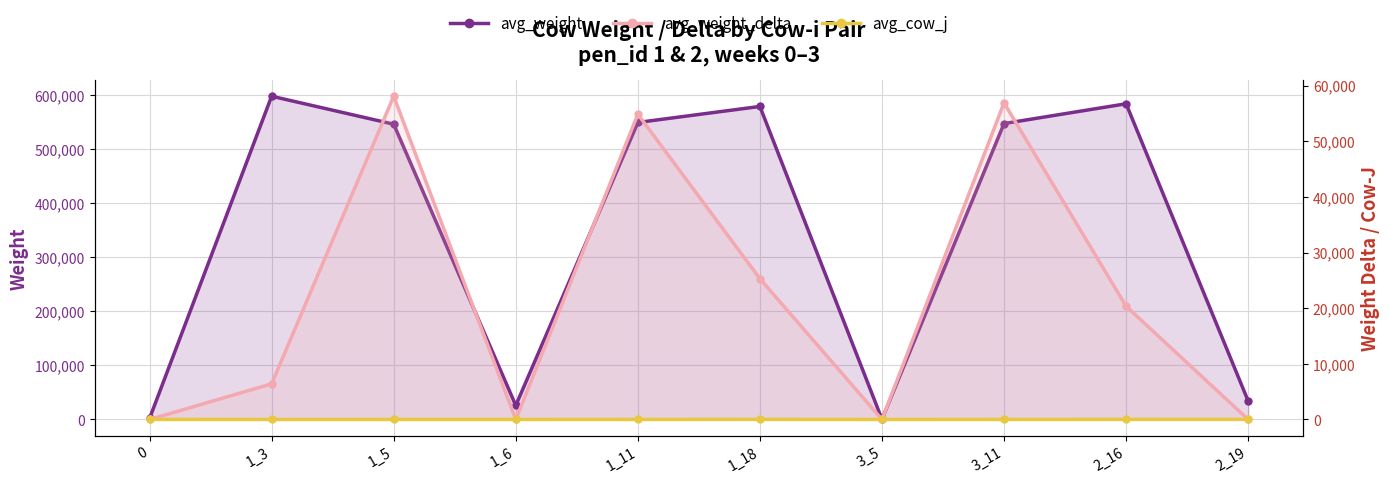

How many data points does each series have?

10